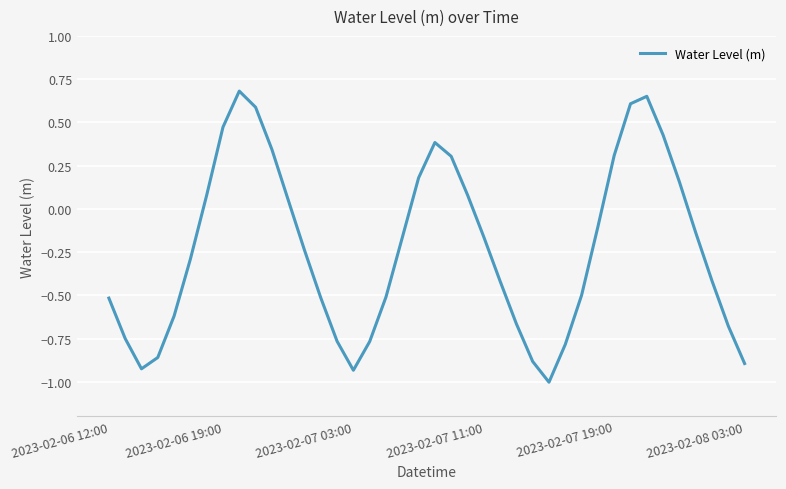

What is the difference between the maximum and minimum values?

1.7